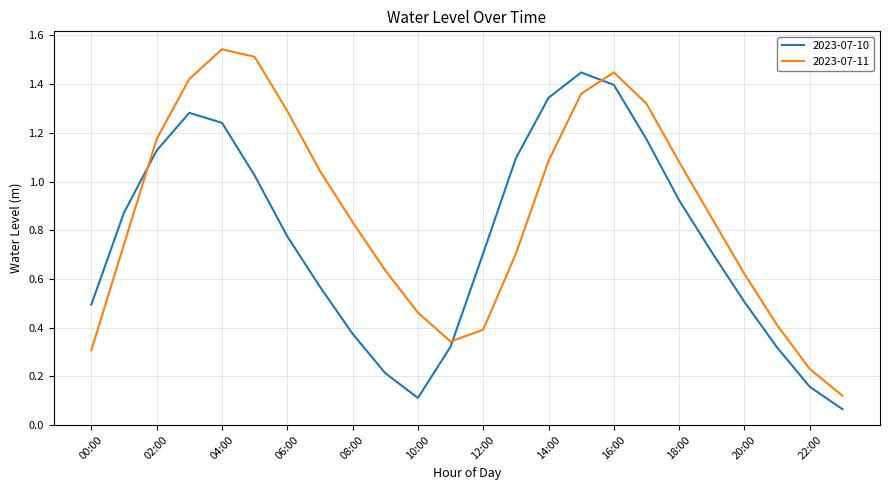

Does the chart have visible grid lines?

Yes